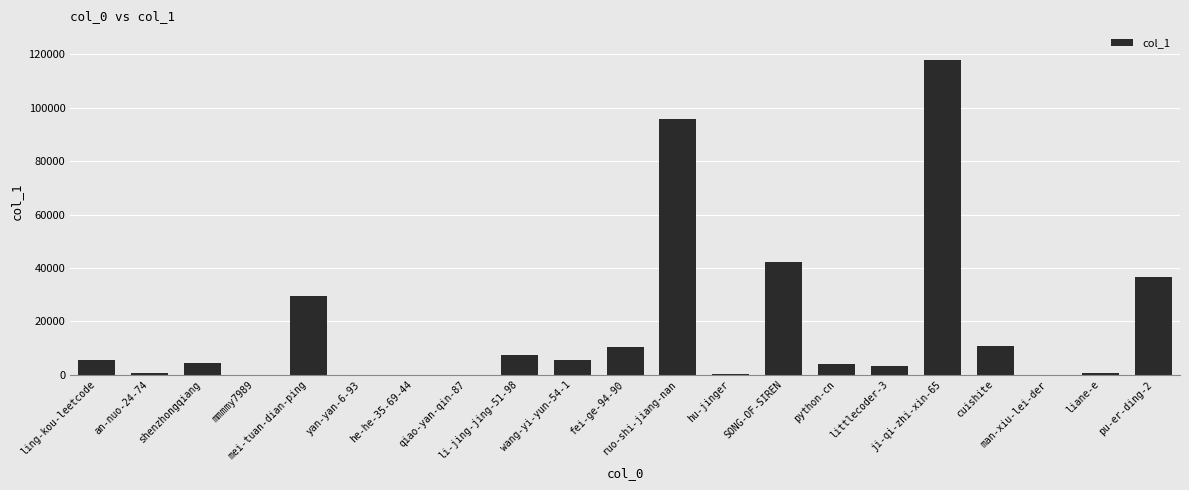

Is it true that the value at mmmmy7989 is 5?

True